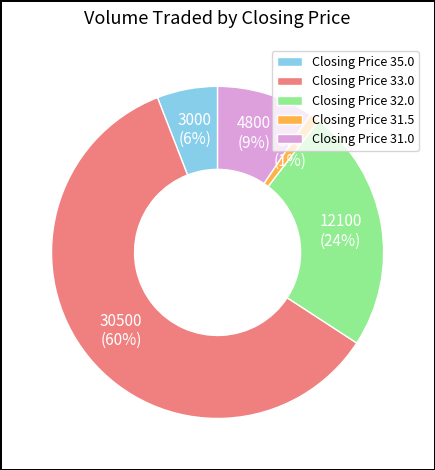

True or false: Closing Price 31.0 accounts for 1% of the total.

False